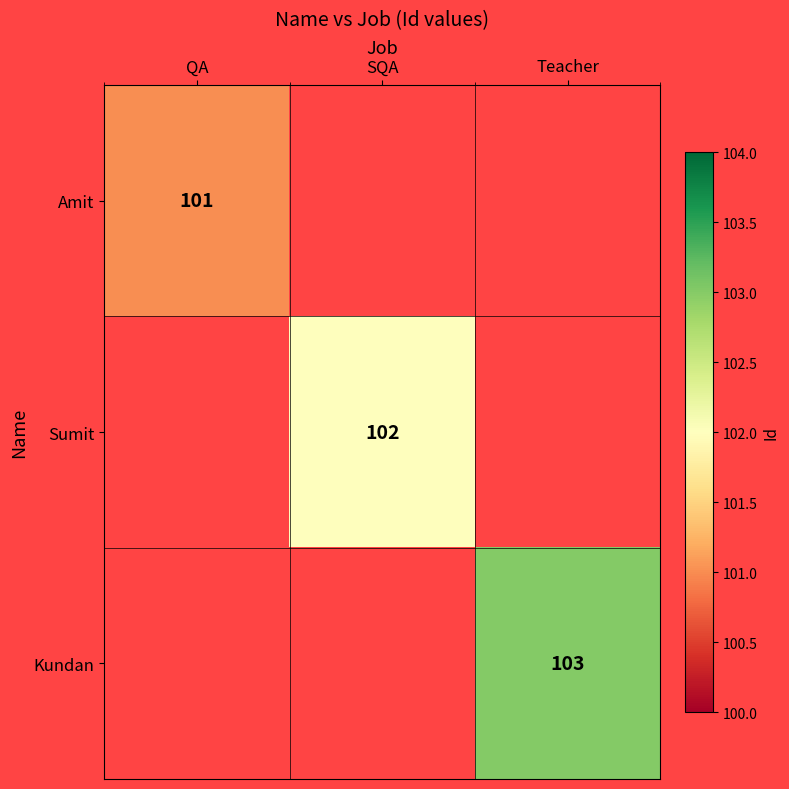

Between SQA and Teacher, which series saw the biggest shift?

Kundan